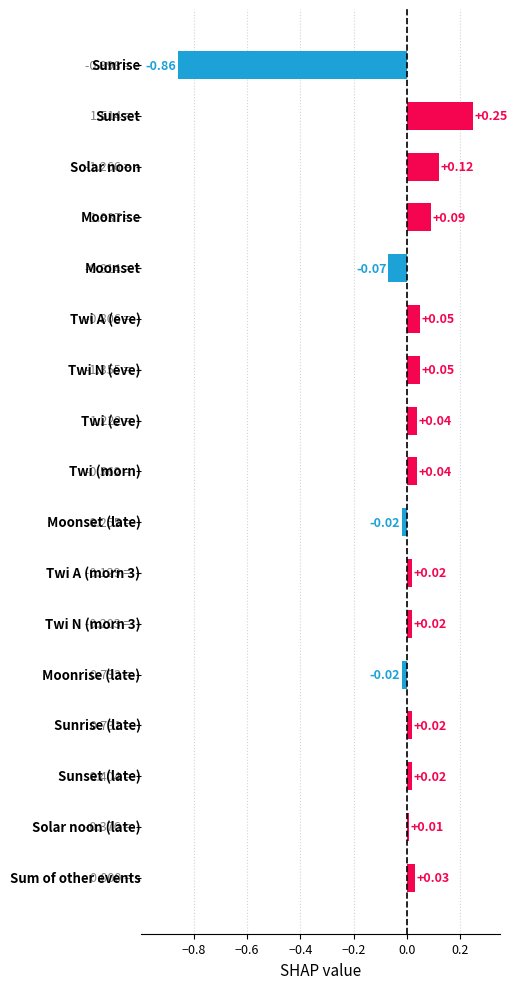

What is the difference between the maximum and minimum values?

1.1